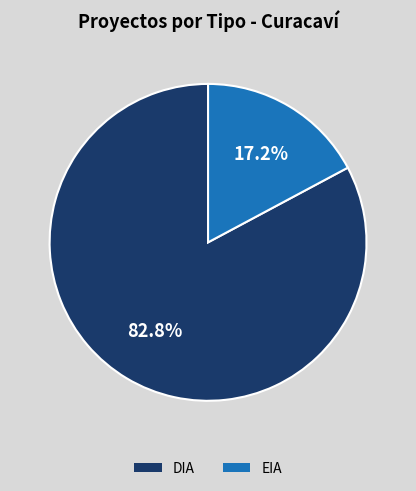

Which has a higher value, DIA or EIA?

DIA